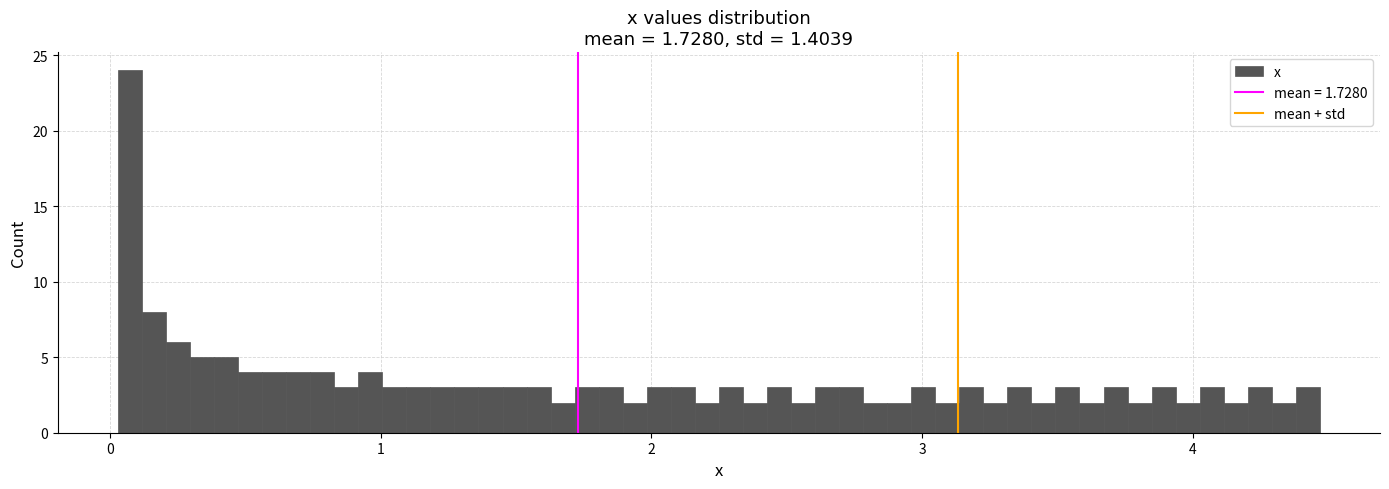

Around what value on the x-axis is the tallest bar? Give the approximate position of its centre, as read against the axis.

0.1